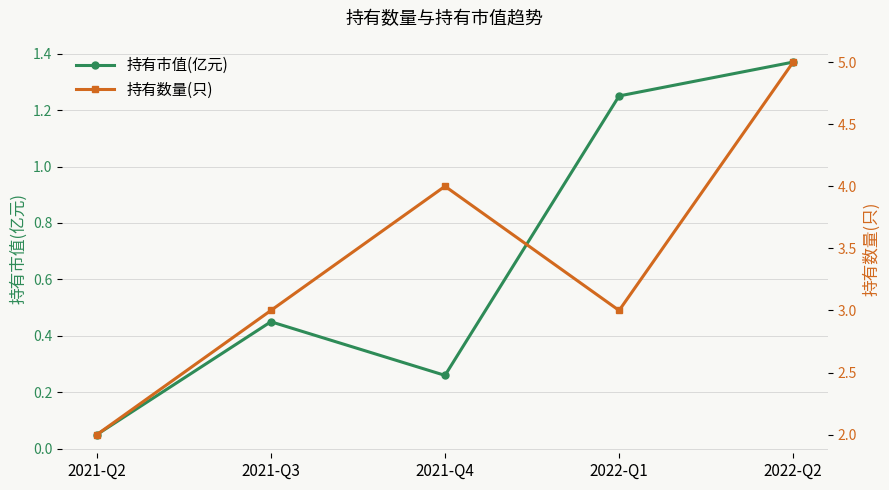

Reading right to left, list all the values displayed in this chart.

持有市值(亿元): 2022-Q2=1.4	2022-Q1=1.2	2021-Q4=0.3	2021-Q3=0.5	2021-Q2=0.1
持有数量(只): 2022-Q2=5.0	2022-Q1=3.0	2021-Q4=4.0	2021-Q3=3.0	2021-Q2=2.0